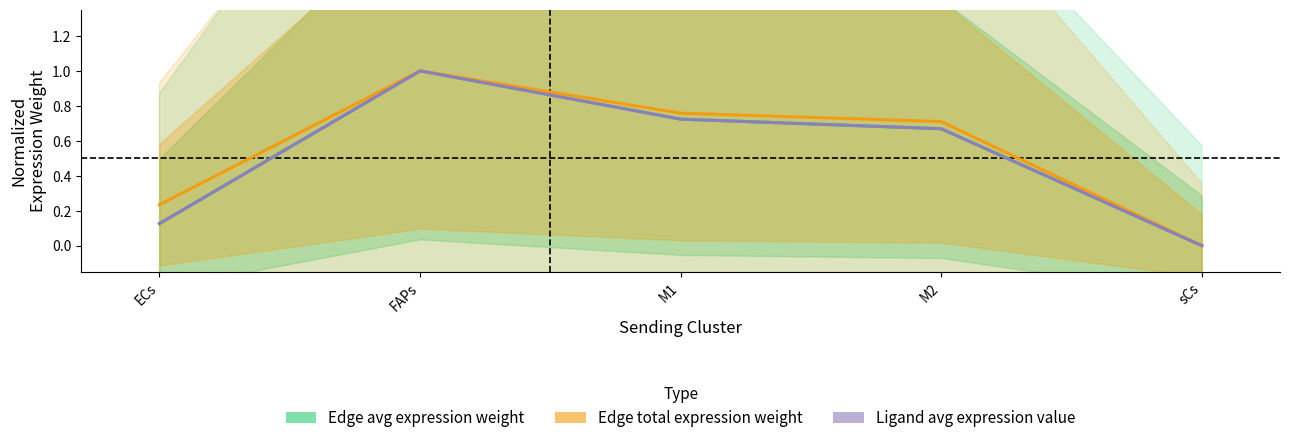

What is the sum of all Edge total expression weight values?

2.7